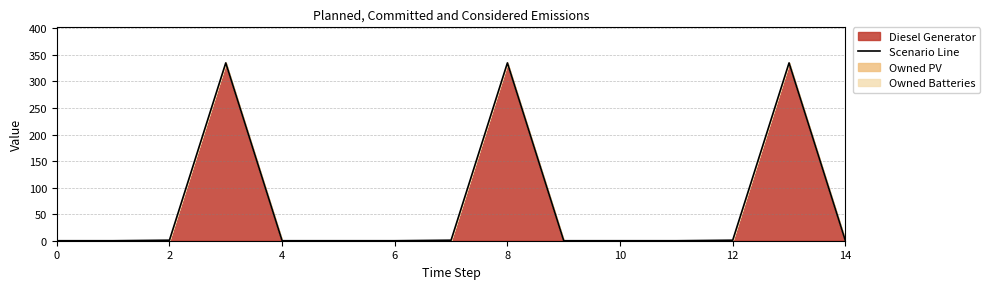

How many data points does each series have?

15